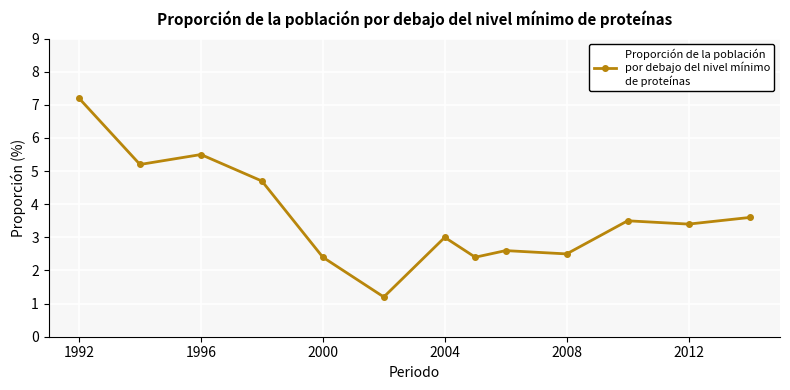

Reading right to left, transcribe all the data shown in this chart.

3.6	3.4	3.5	2.5	2.6	2.4	3.0	1.2	2.4	4.7	5.5	5.2	7.2